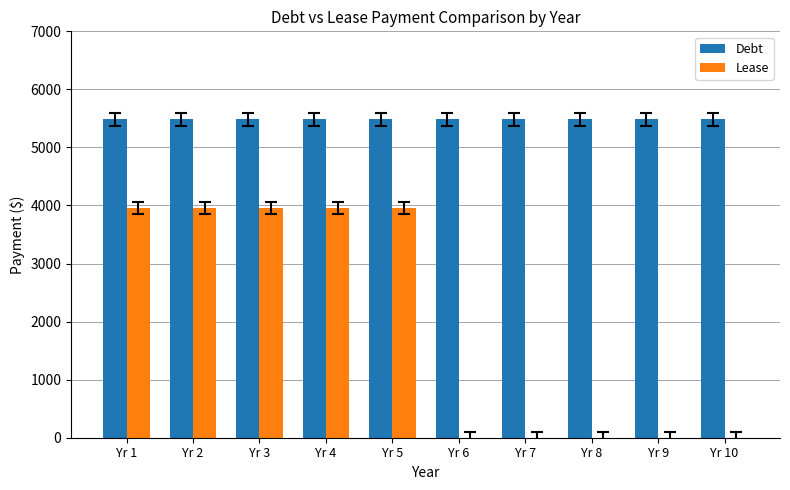

What is the greatest value displayed?

5481.5